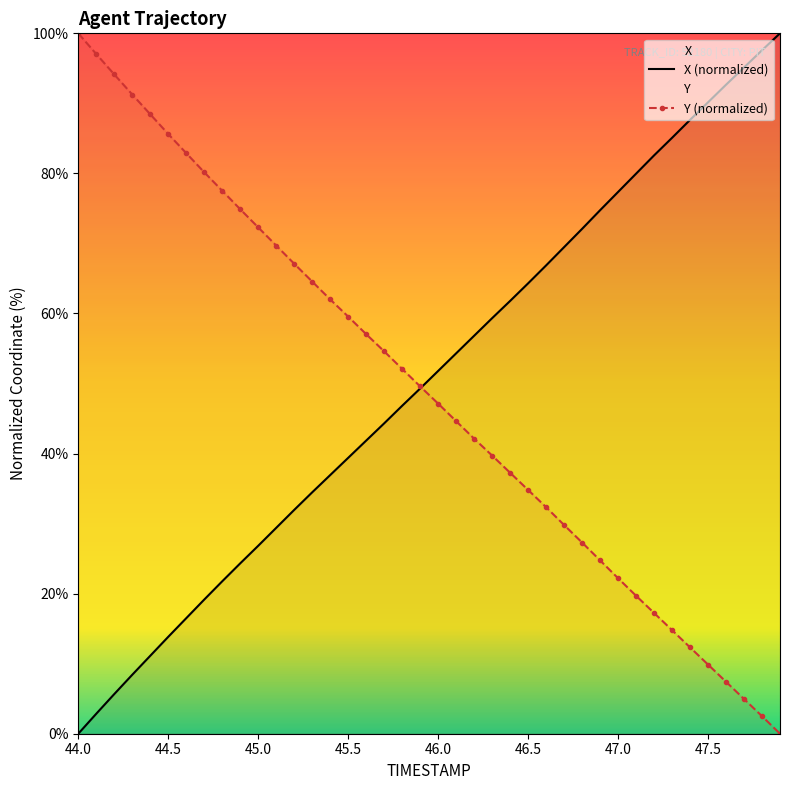

At which category is the sum across all series the highest?

47.8